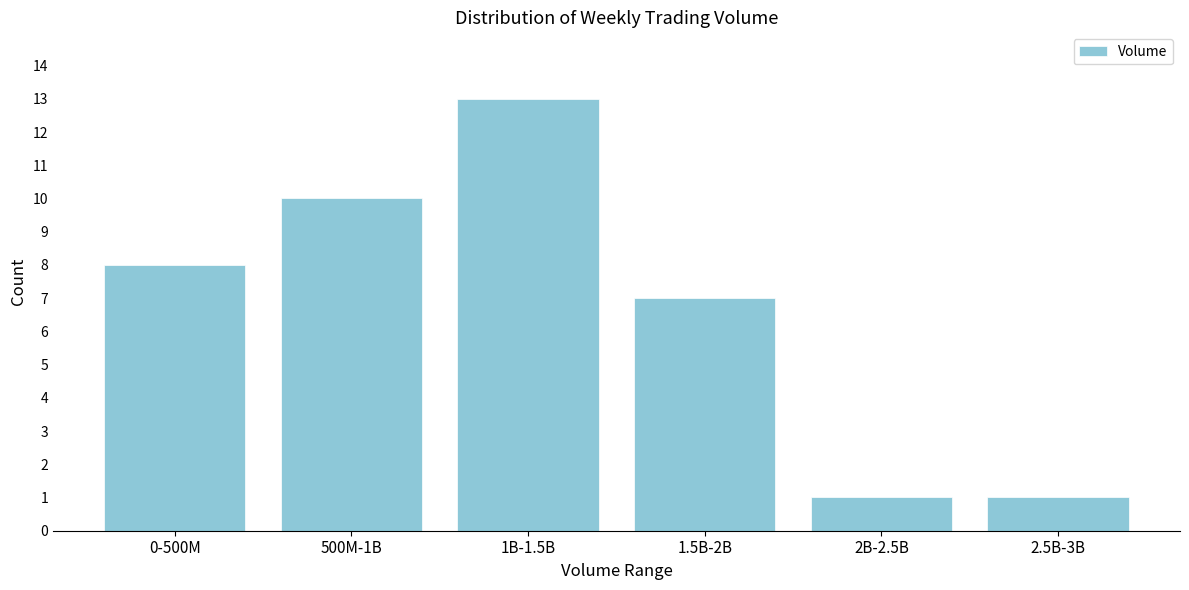

Reading left to right, what are all the values shown in this chart?

8	10	13	7	1	1